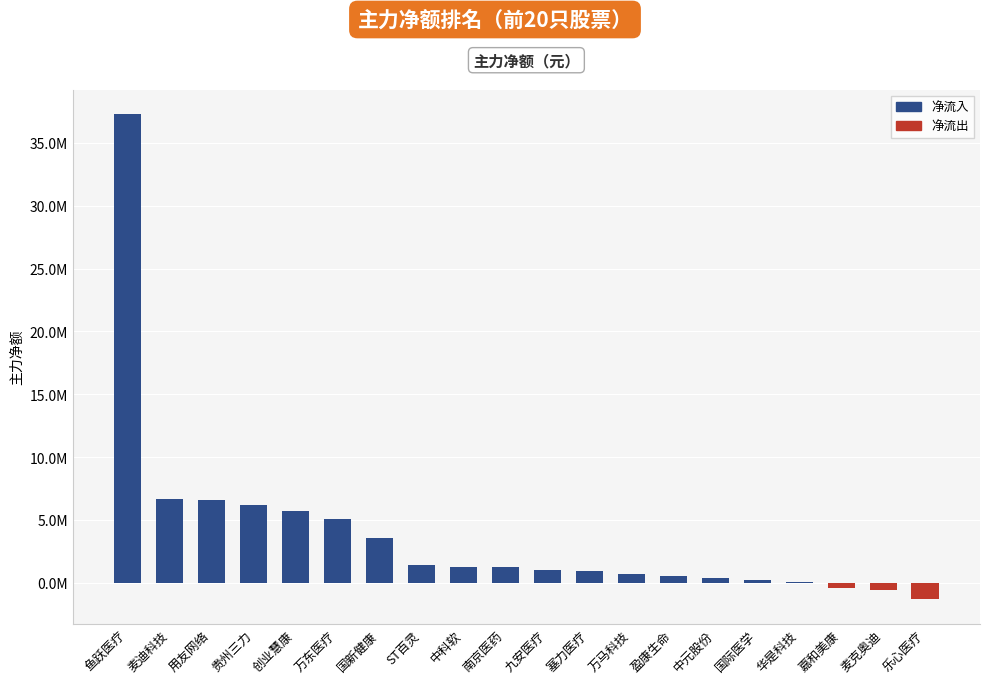

List the labels in order of value, smallest first.

乐心医疗, 麦克奥迪, 嘉和美康, 华是科技, 国际医学, 中元股份, 盈康生命, 万马科技, 塞力医疗, 九安医疗, 南京医药, 中科软, ST百灵, 国新健康, 万东医疗, 创业慧康, 贵州三力, 用友网络, 麦迪科技, 鱼跃医疗